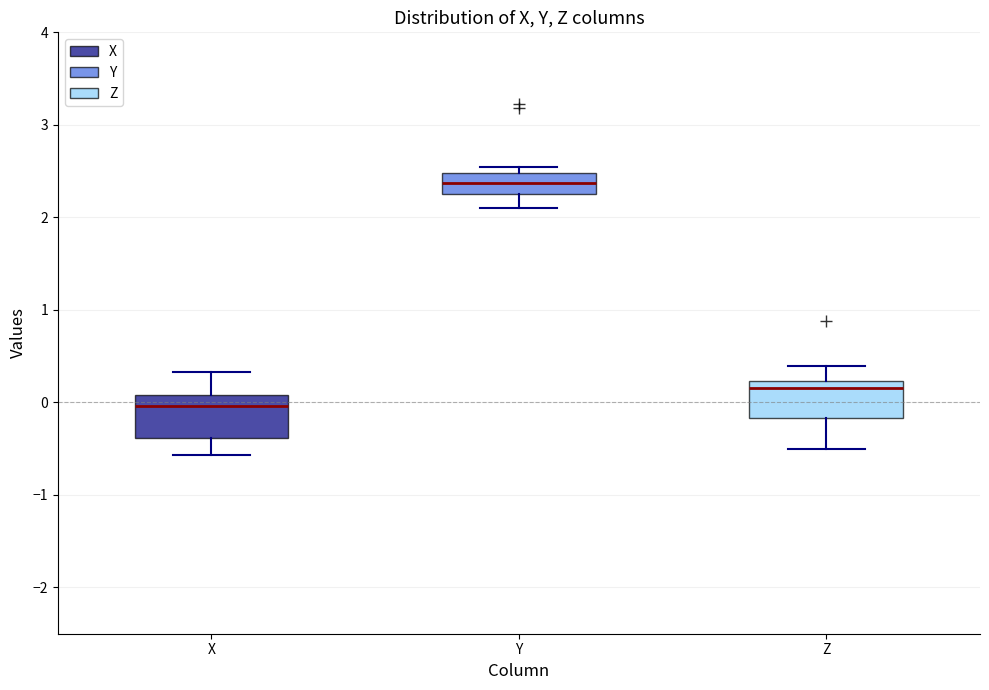

Reading left to right, read every box against the y-axis: the position of its median line, the range the box covers, and the ends of its whiskers. The values are not printed on the chart, so give them approximately, as read against the axis.

X: median 0.0, box -0.4 to 0.1, whiskers -0.6 to 0.3
Y: median 2.4, box 2.3 to 2.5, whiskers 2.1 to 2.5 (just above the box's upper edge)
Z: median 0.2 (just below the box's upper edge), box -0.2 to 0.2, whiskers -0.5 to 0.4